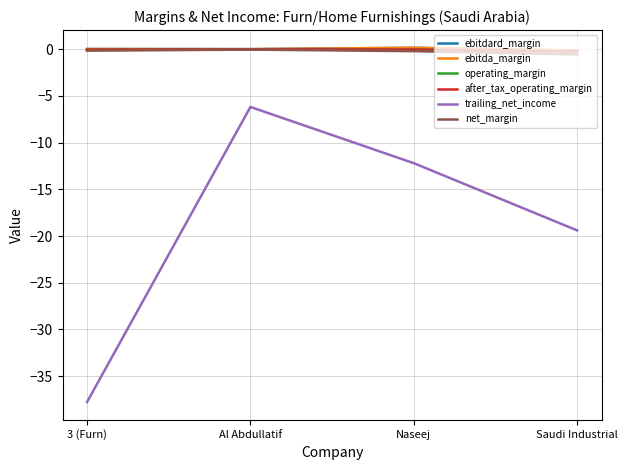

Is this an area chart (filled region under the line)?

No